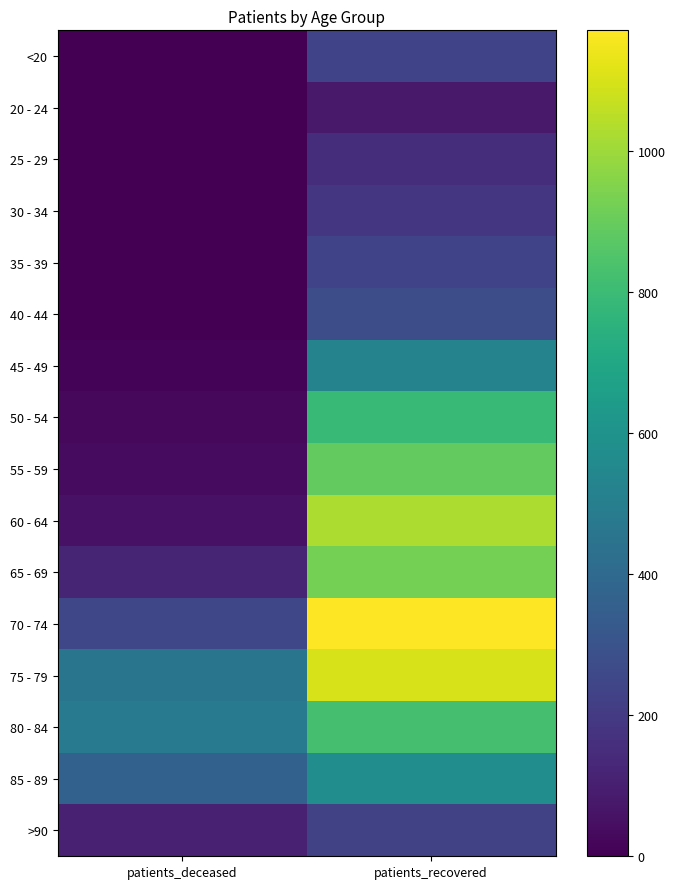

Rank the series by their maximum value, from highest to lowest.

70 - 74, 75 - 79, 60 - 64, 65 - 69, 55 - 59, 80 - 84, 50 - 54, 85 - 89, 45 - 49, 40 - 44, <20, 35 - 39, >90, 30 - 34, 25 - 29, 20 - 24